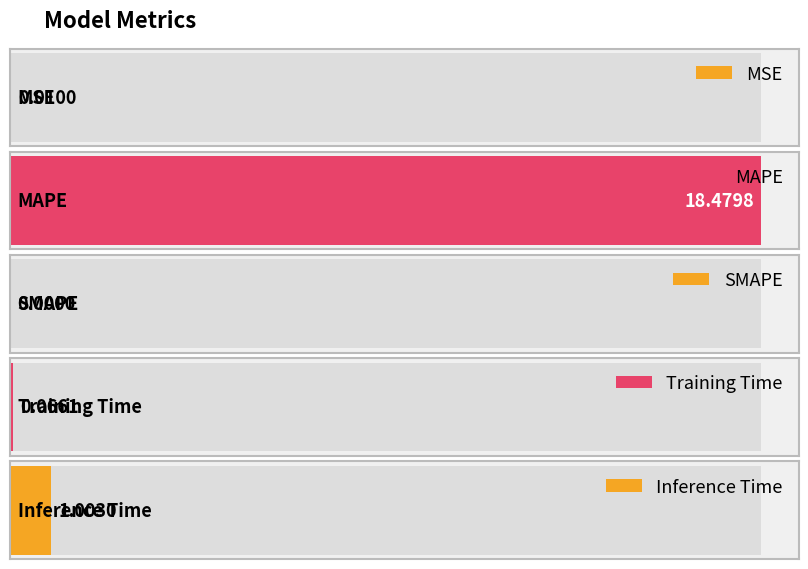

What is the difference between the values at MSE and Inference Time?

1.0